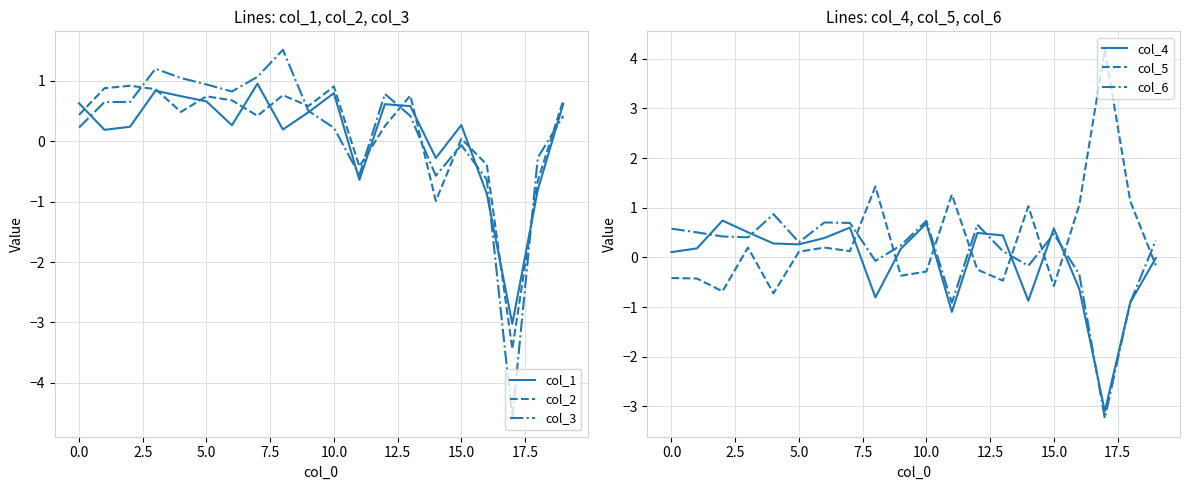

What is the label of the 14th point from the left?

13